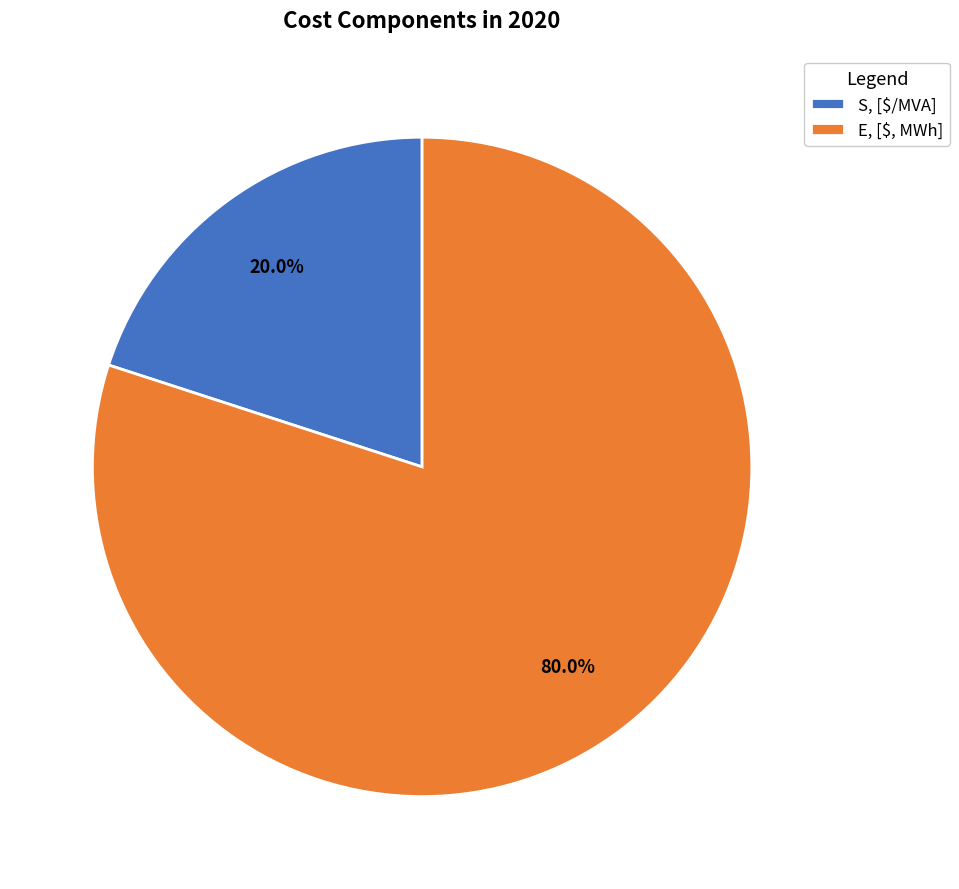

Which slice represents more than half of the pie?

E, [$, MWh]